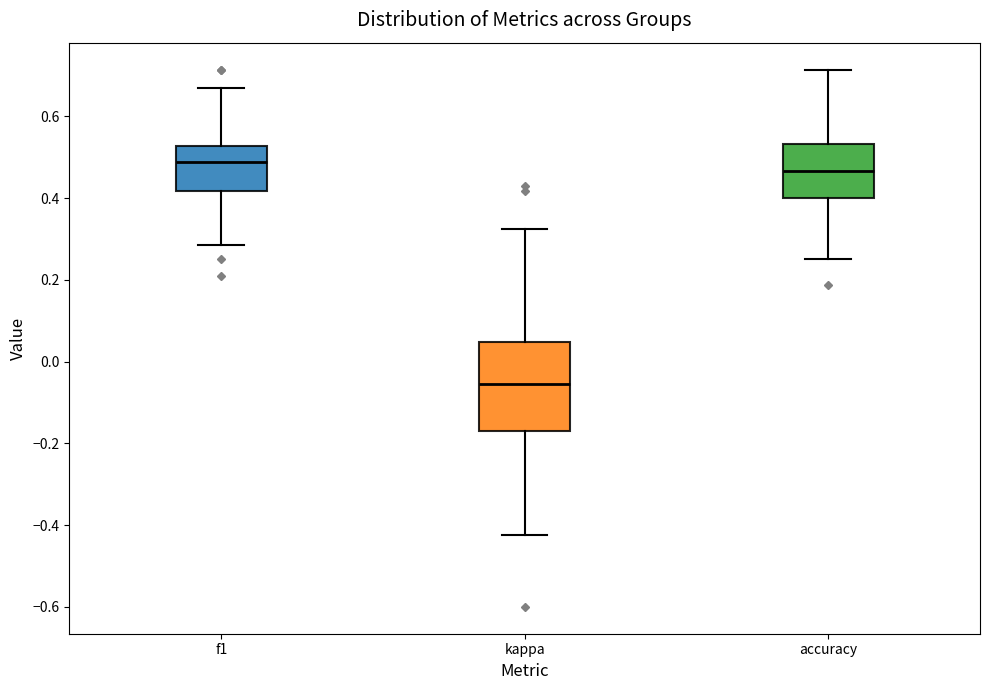

Comparing the boxes themselves (not the whiskers), which one is the tallest?

kappa